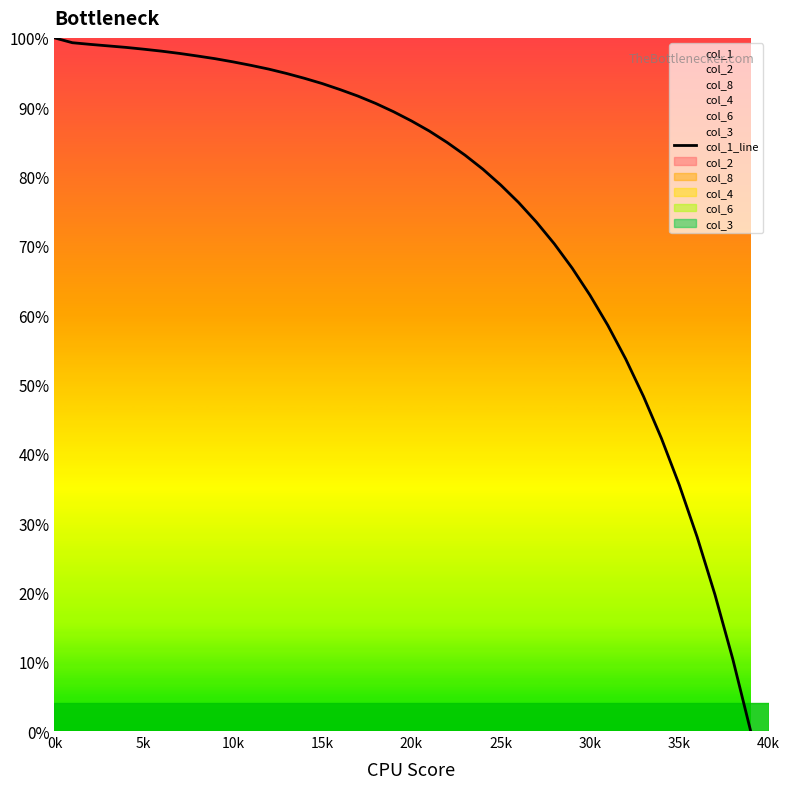

Reading left to right, extract all data points from this chart.

100.0	99.3	99.1	98.8	98.6	98.4	98.1	97.8	97.4	97.0	96.5	96.0	95.5	94.9	94.2	93.4	92.5	91.6	90.5	89.3	88.0	86.6	84.9	83.1	81.1	78.8	76.3	73.4	70.3	66.8	62.9	58.5	53.7	48.3	42.2	35.5	28.0	19.7	10.4	0.0